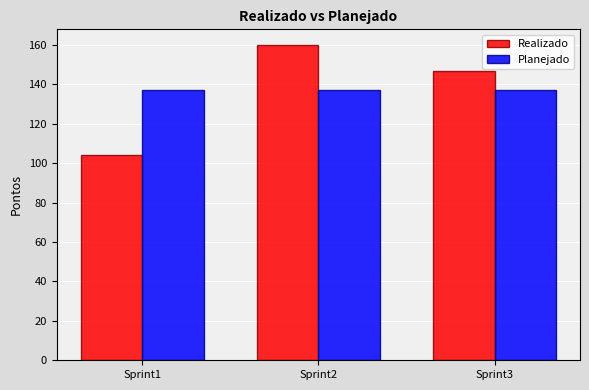

The Planejado series shows 137 at Sprint3. True or false?

True